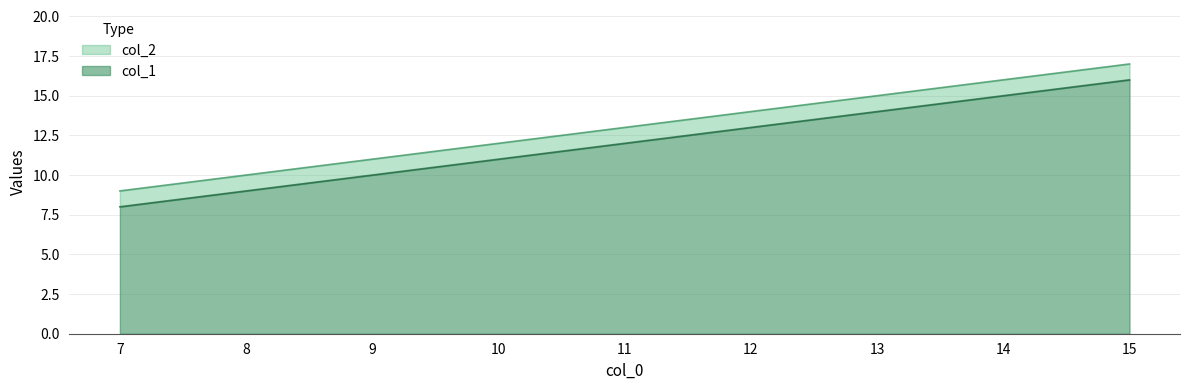

Which series has the largest total across all categories?

col_1